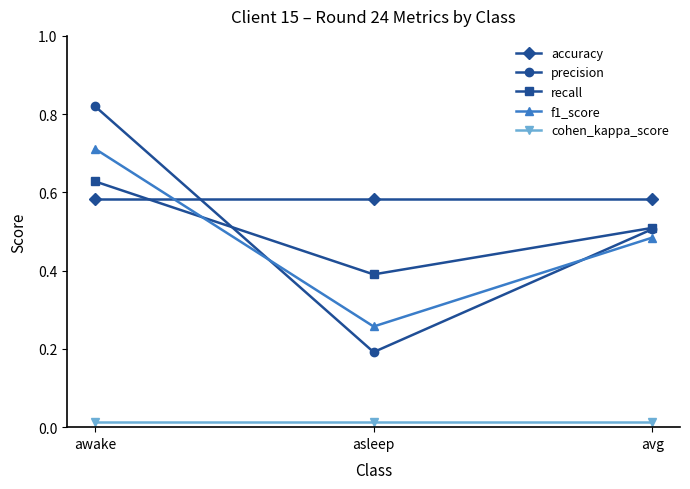

How many lines are shown in the chart?

5